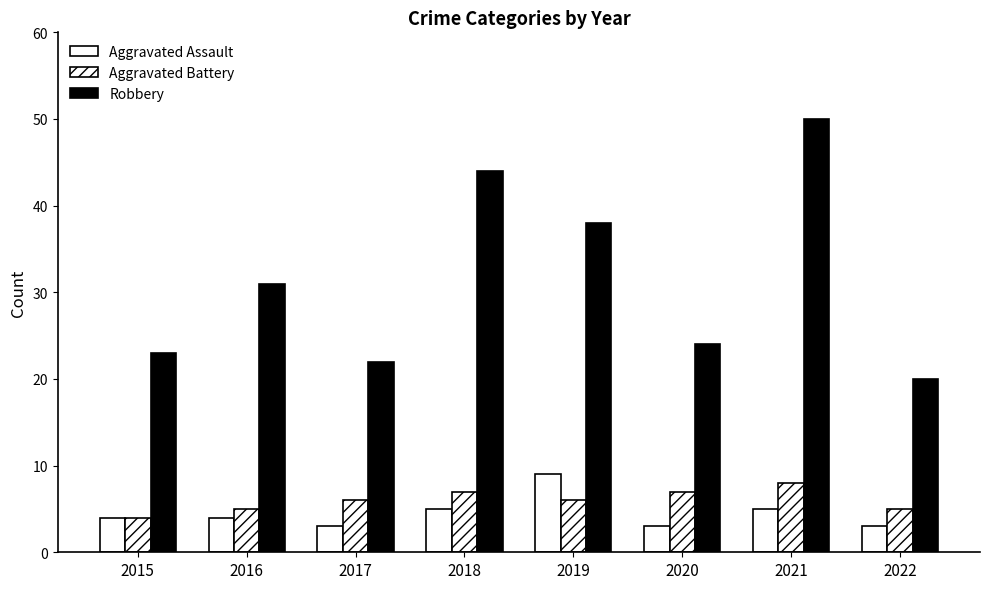

What is the maximum value for Aggravated Battery?

8